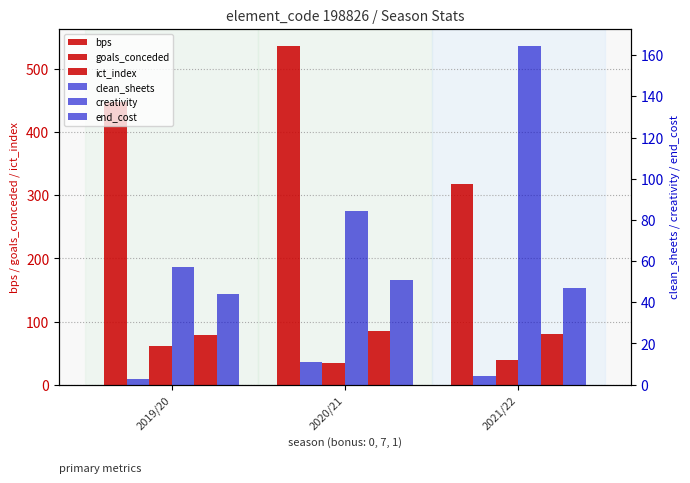

How many values in the bps series are below 447?

1